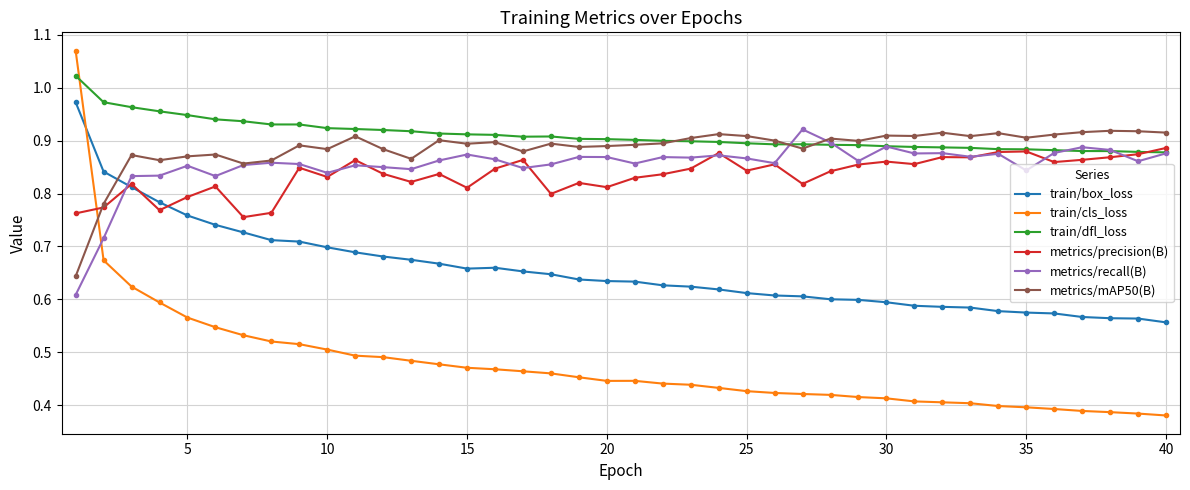

At how many categories does at least one series exceed 0?

40